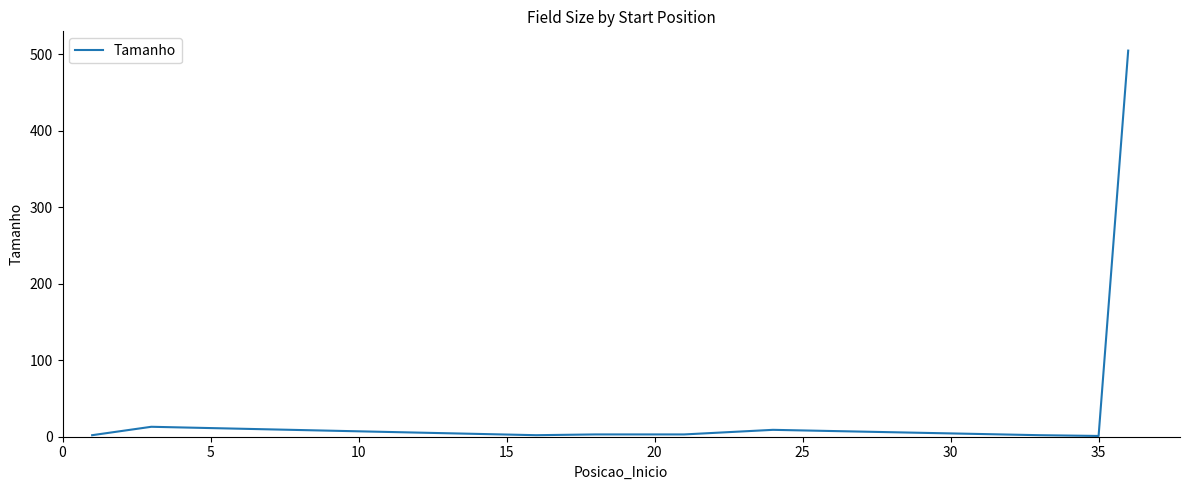

Count the number of data series in this chart.

1